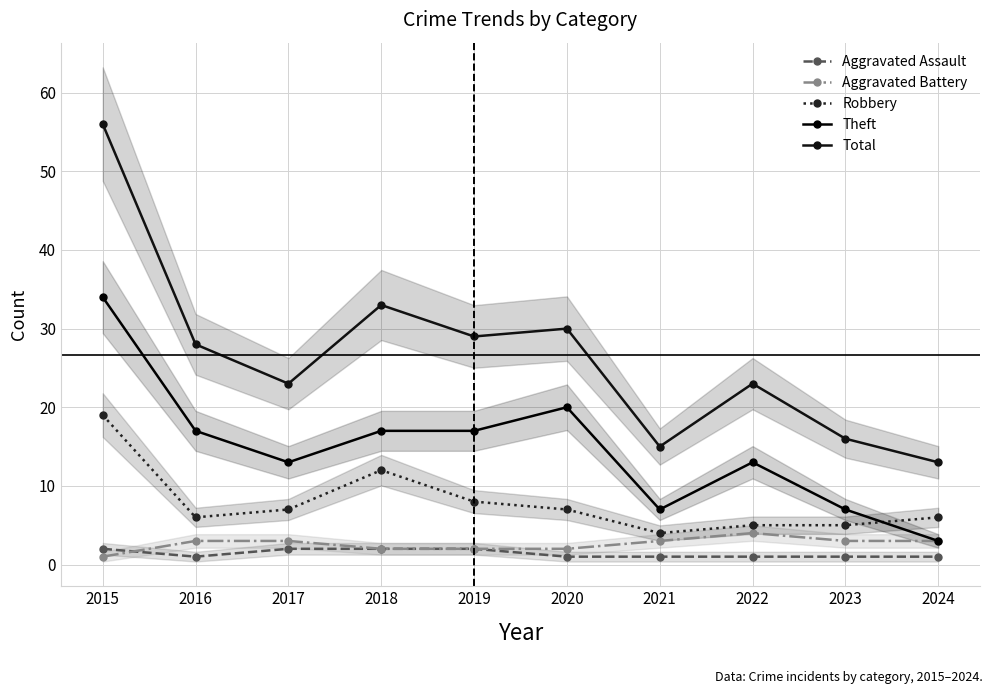

Is it true that Theft equals 8 at 2022?

False